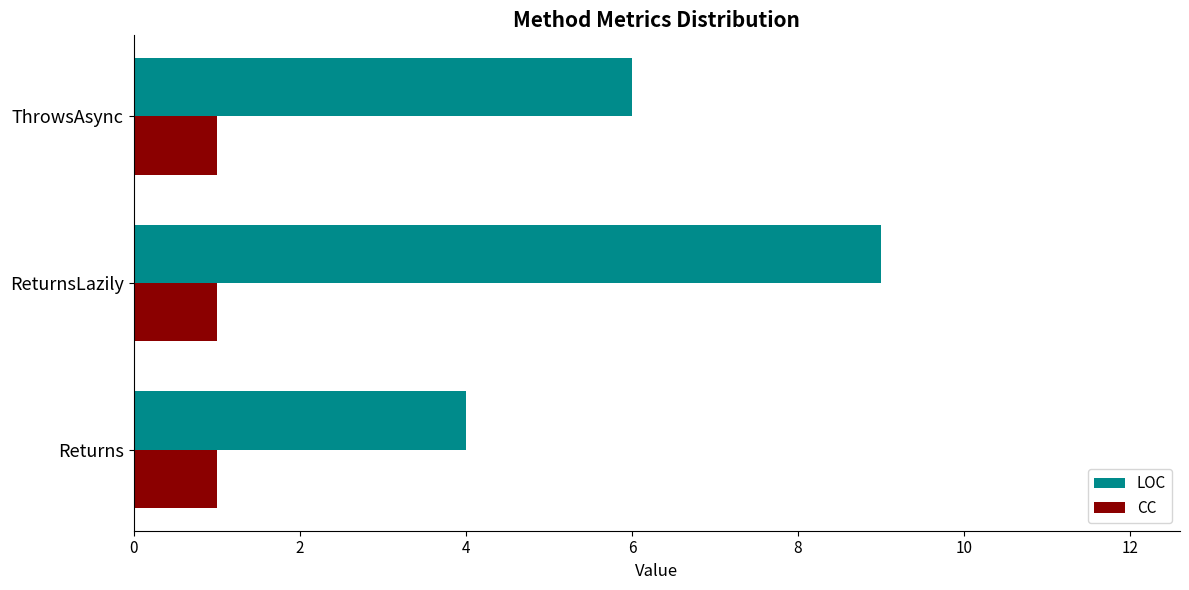

What is the average value of the LOC series?

6